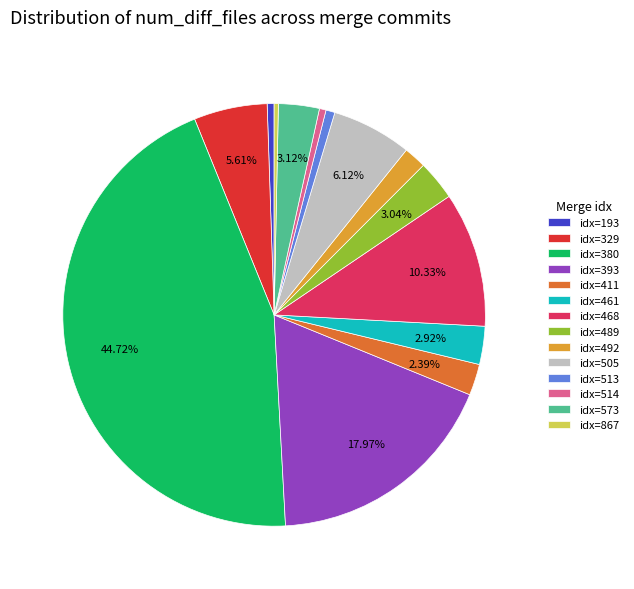

Combined, do idx=468 and idx=514 account for over 50%?

No